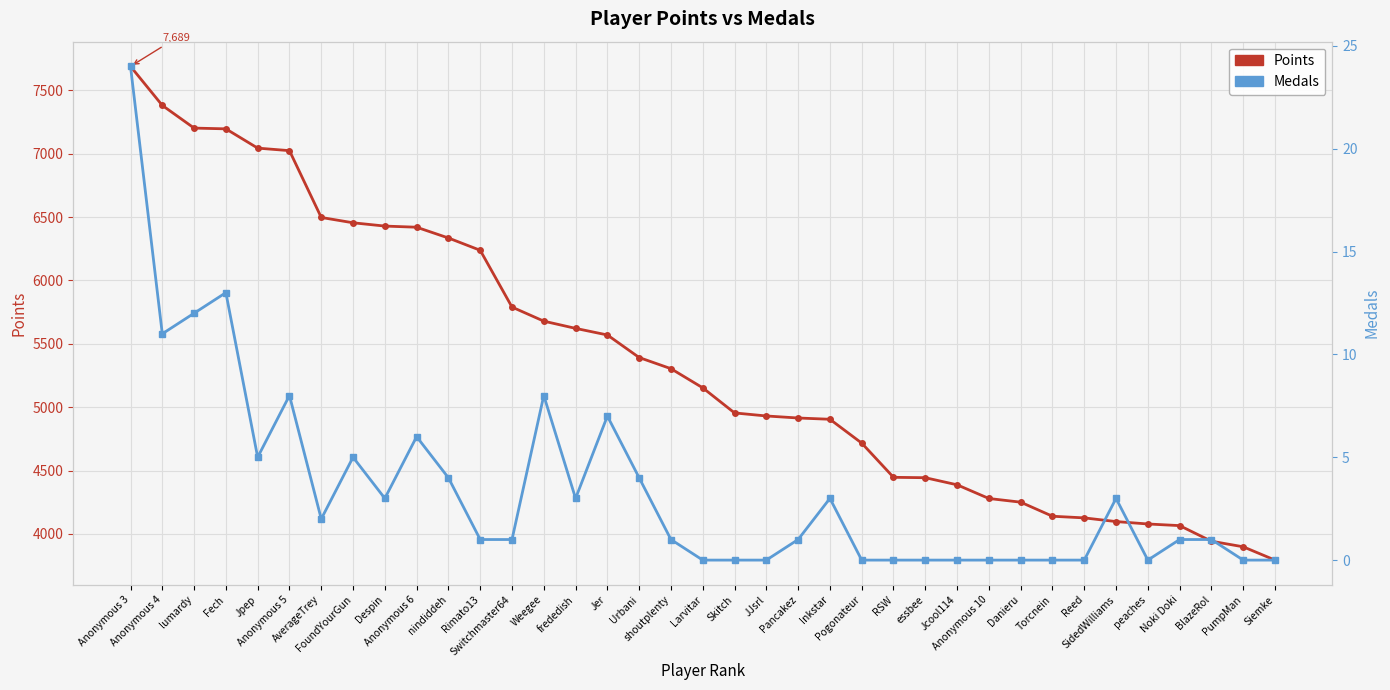

What is the sum of the Points values at Reed and BlazeRol?

8070